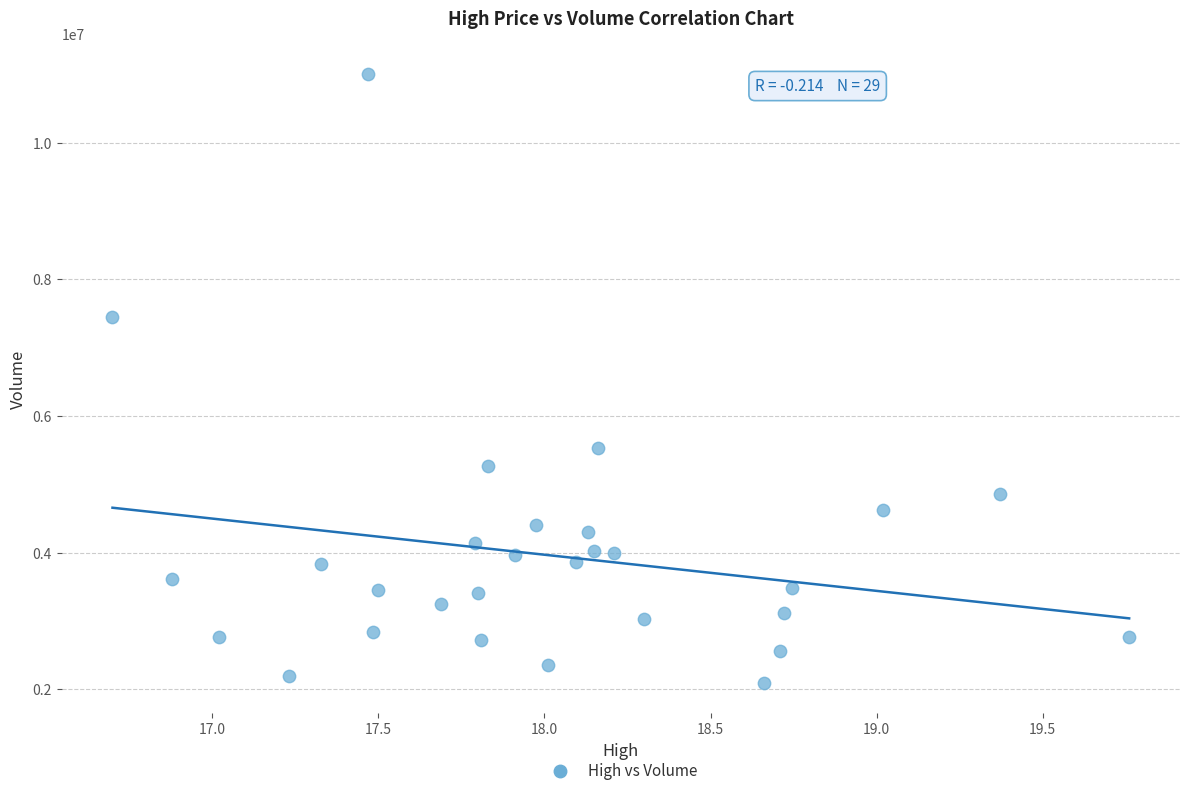

What Y value in the scatter plot is closest to 6546300?

7456100